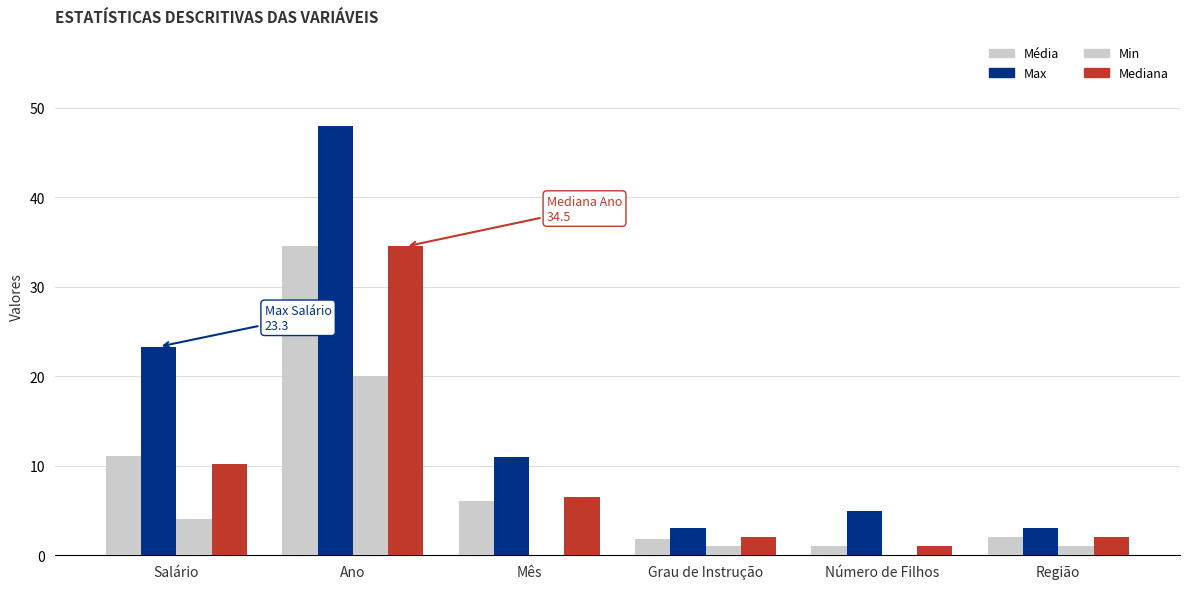

How many groups of bars are there?

6